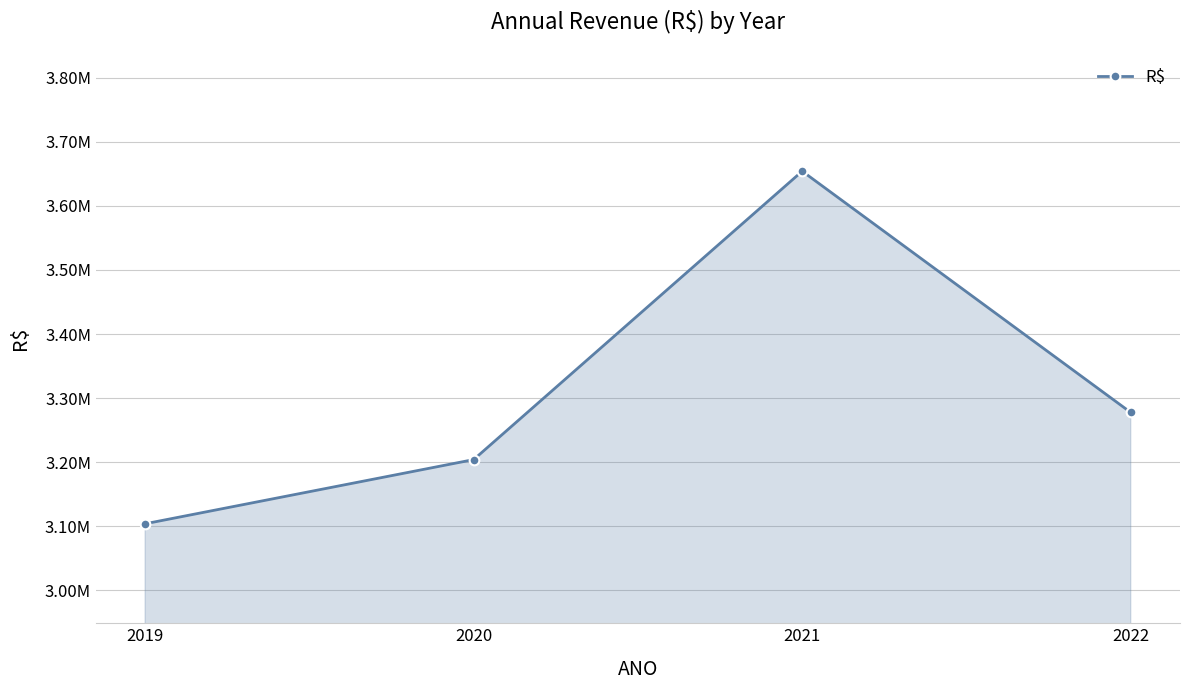

Rank the categories by value from lowest to highest.

2019, 2020, 2022, 2021